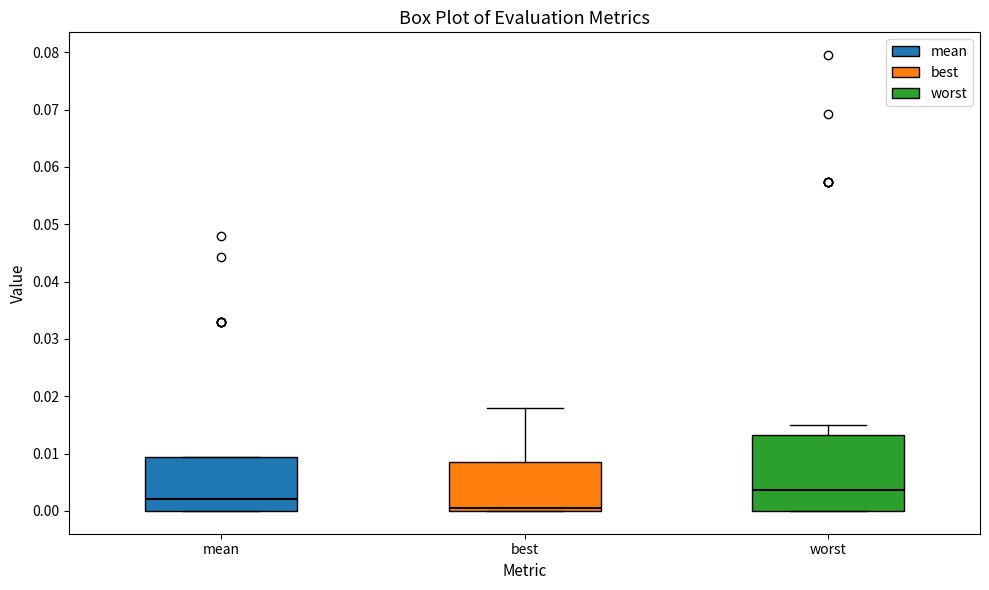

Which box has the highest median line?

worst